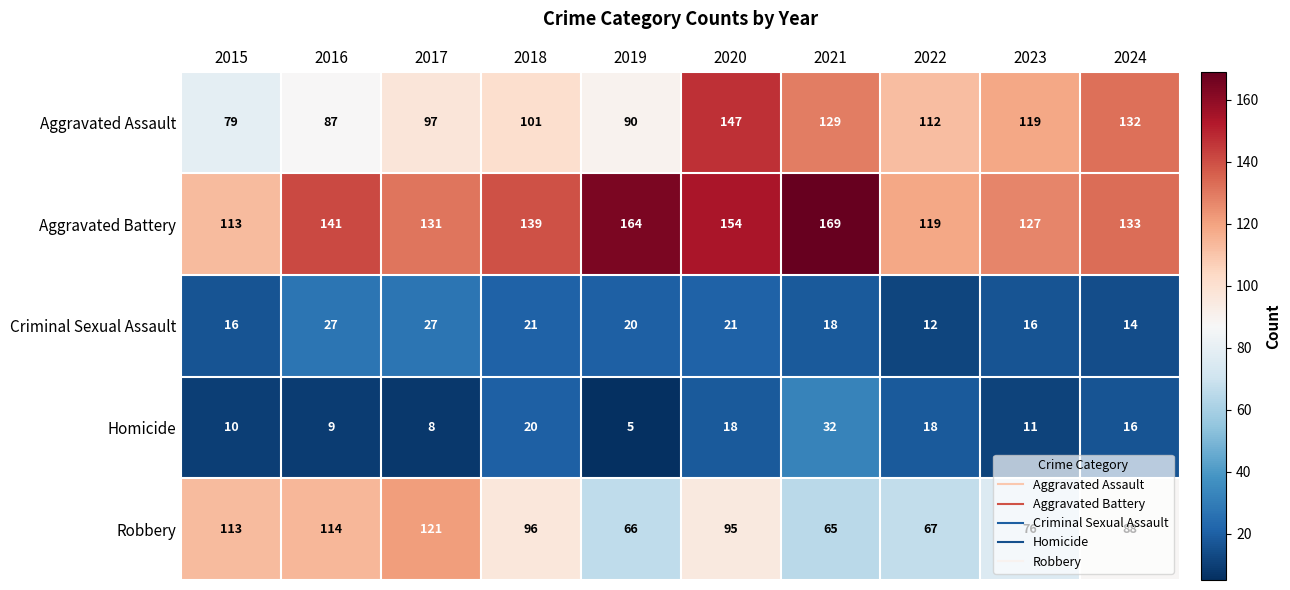

At which category is the sum across all series the highest?

2020